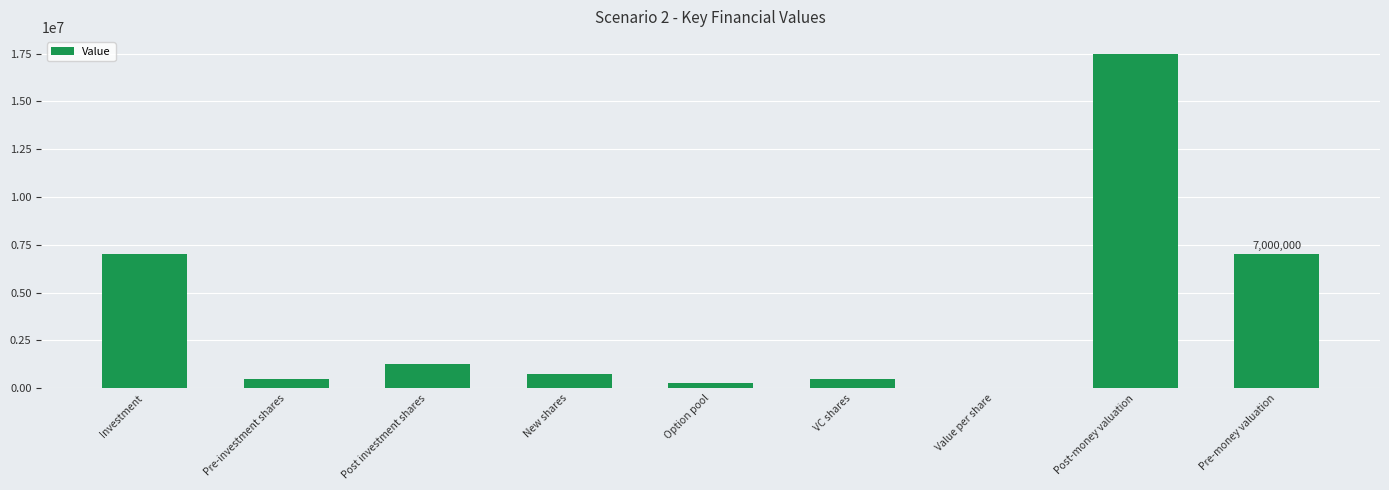

True or false: the data shows 7000000 at Investment.

True